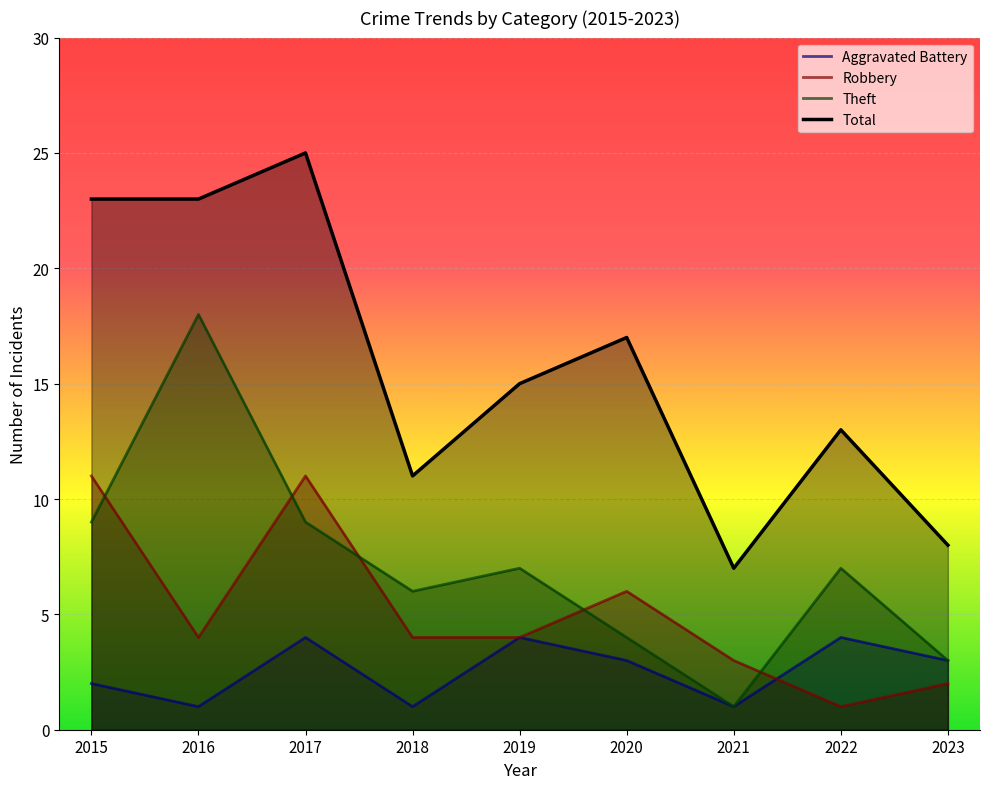

How many lines are shown in the chart?

4